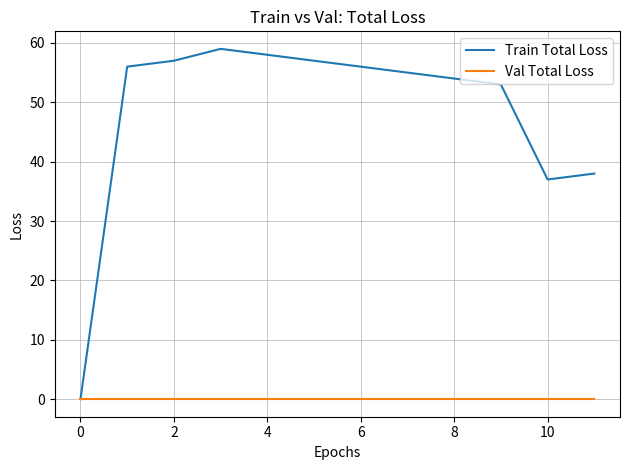

Which series has the largest range (max minus min)?

Train Total Loss